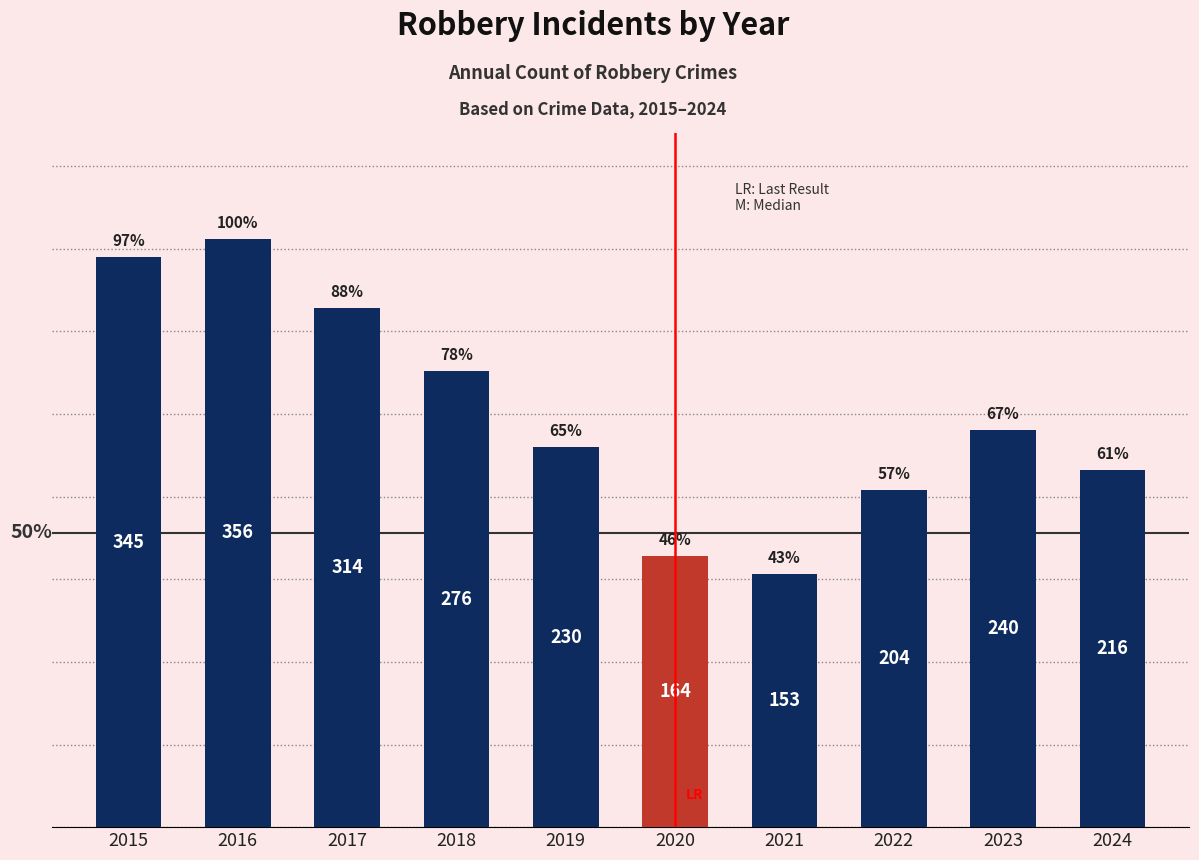

Is it true that the value at 2020 is 164?

True